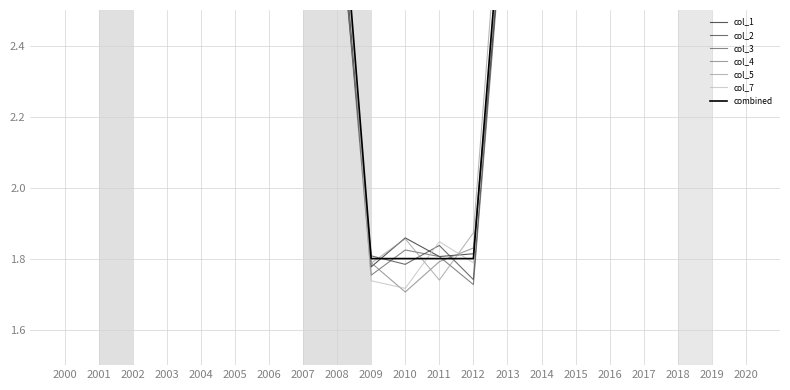

Which series changed the most between 2002 and 2008?

col_5